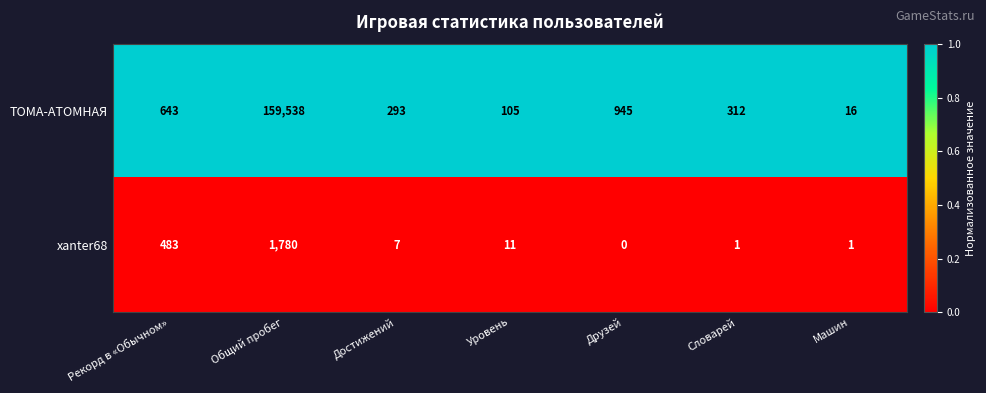

Reading left to right, list all the values displayed in this chart.

ТОМА-АТОМНАЯ: 643	159538	293	105	945	312	16
xanter68: 483	1780	7	11	0	1	1